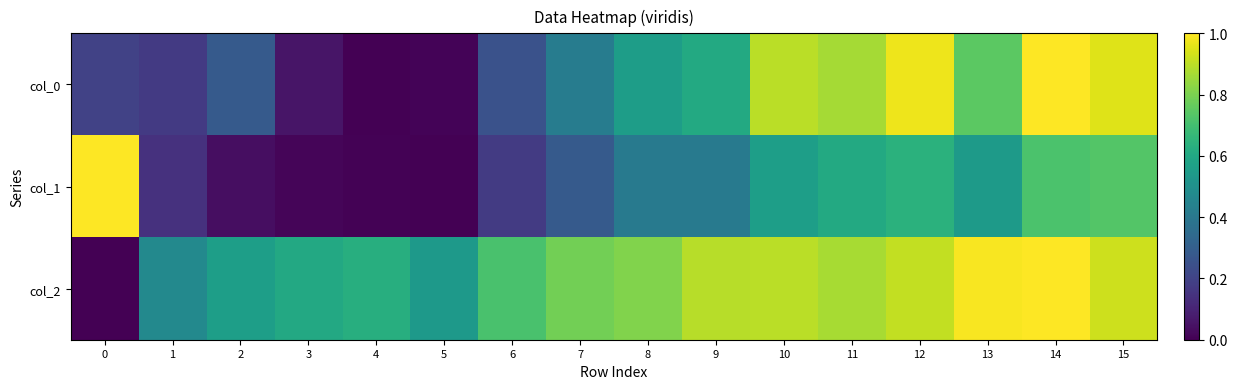

What is the difference between the highest and lowest values at 12?

0.3